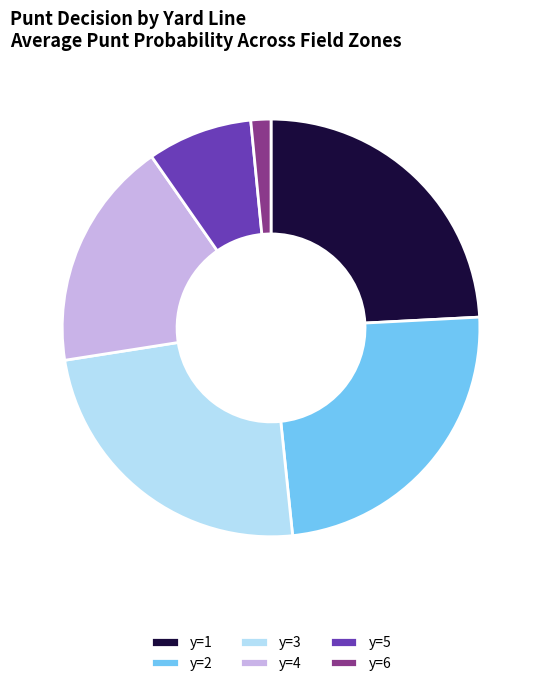

Does any single category account for the majority?

No